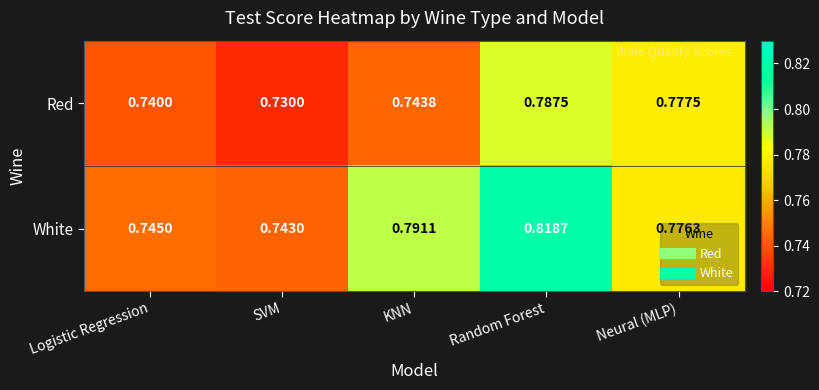

Which series has the largest total across all categories?

White